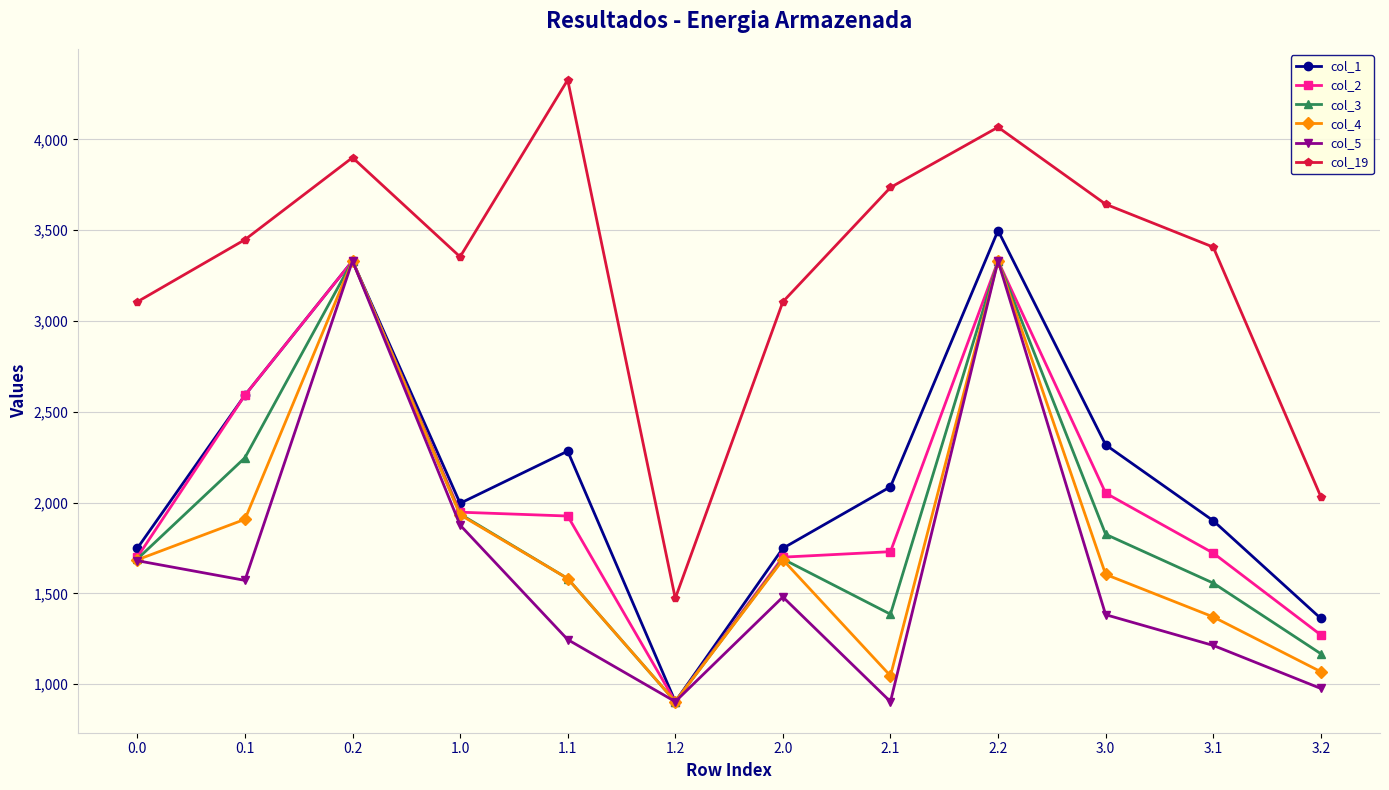

Which series has the largest total across all categories?

col_19